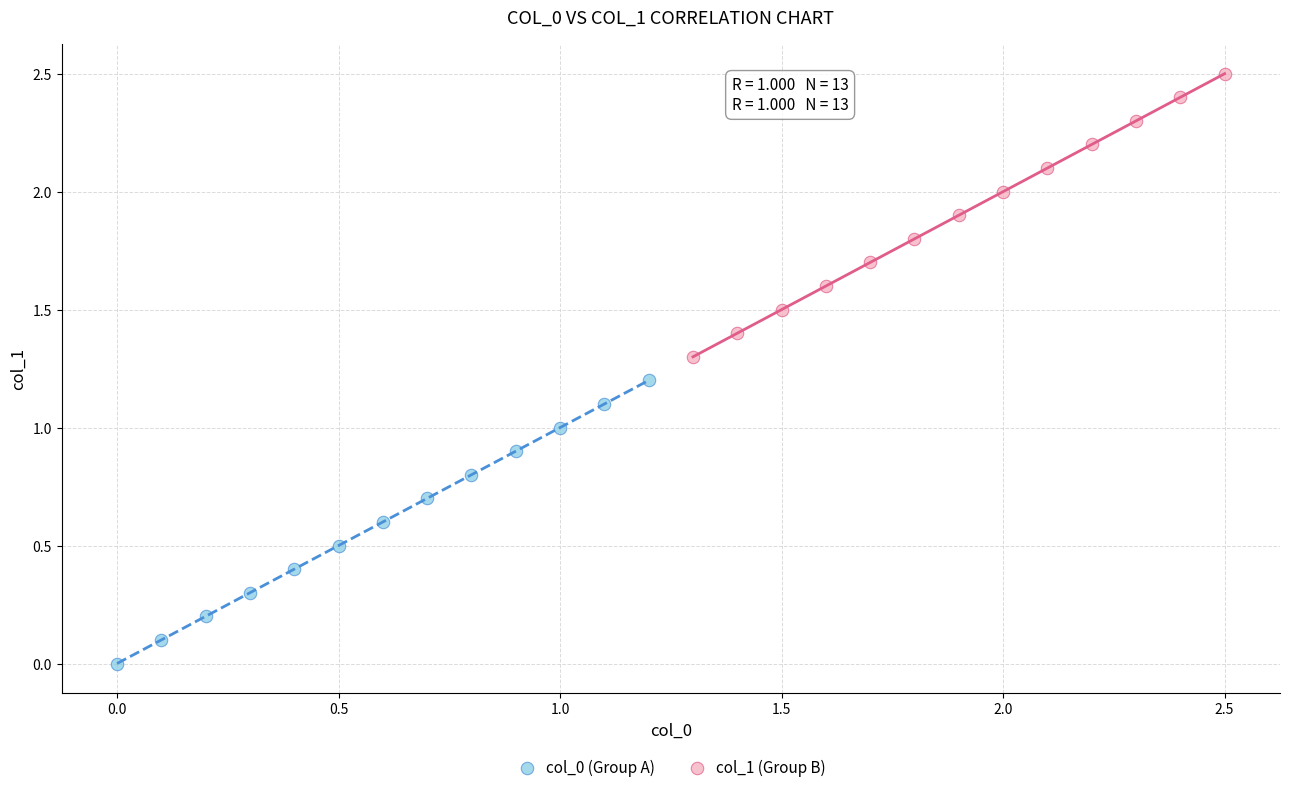

Which series reaches the maximum Y coordinate?

col_1 (Group B)